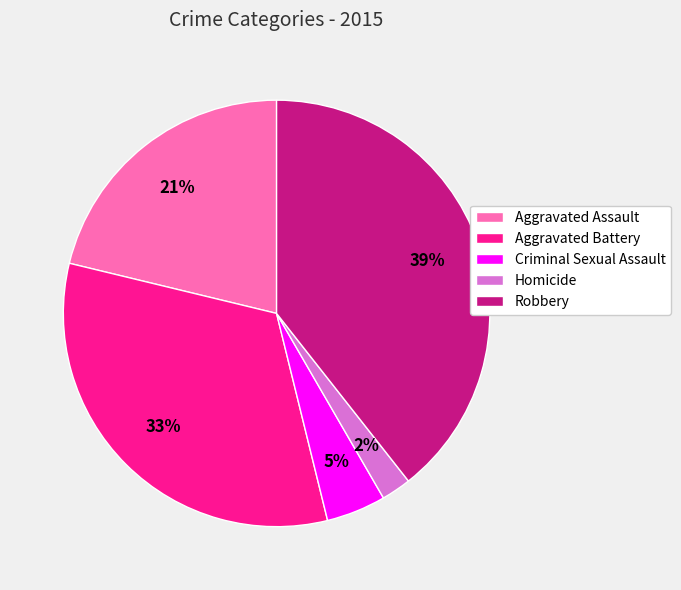

To the nearest percent, what is the average slice percentage?

20%